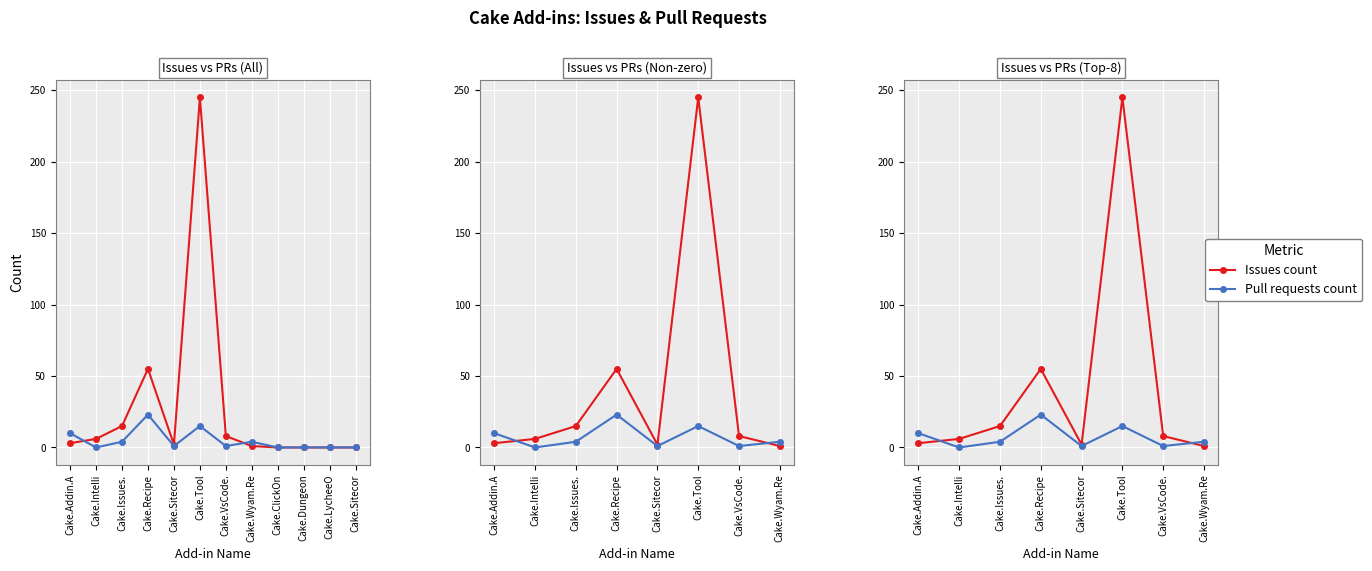

Which series has the largest total across all categories?

Issues count